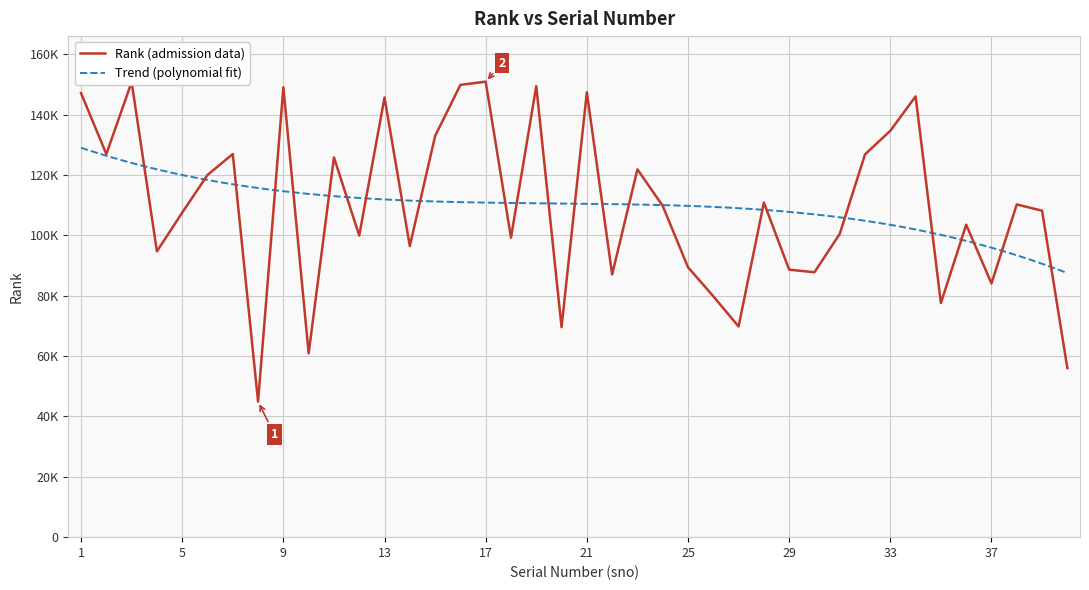

How many categories are shown in the chart?

40